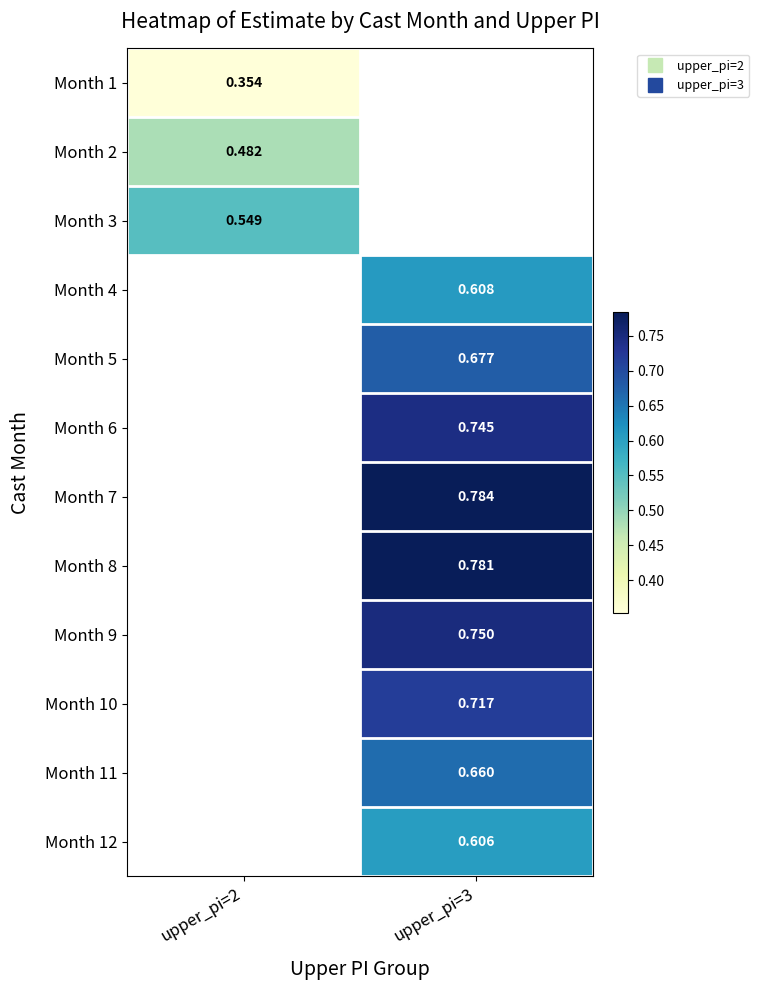

Which label corresponds to the largest value in the chart?

upper_pi=3